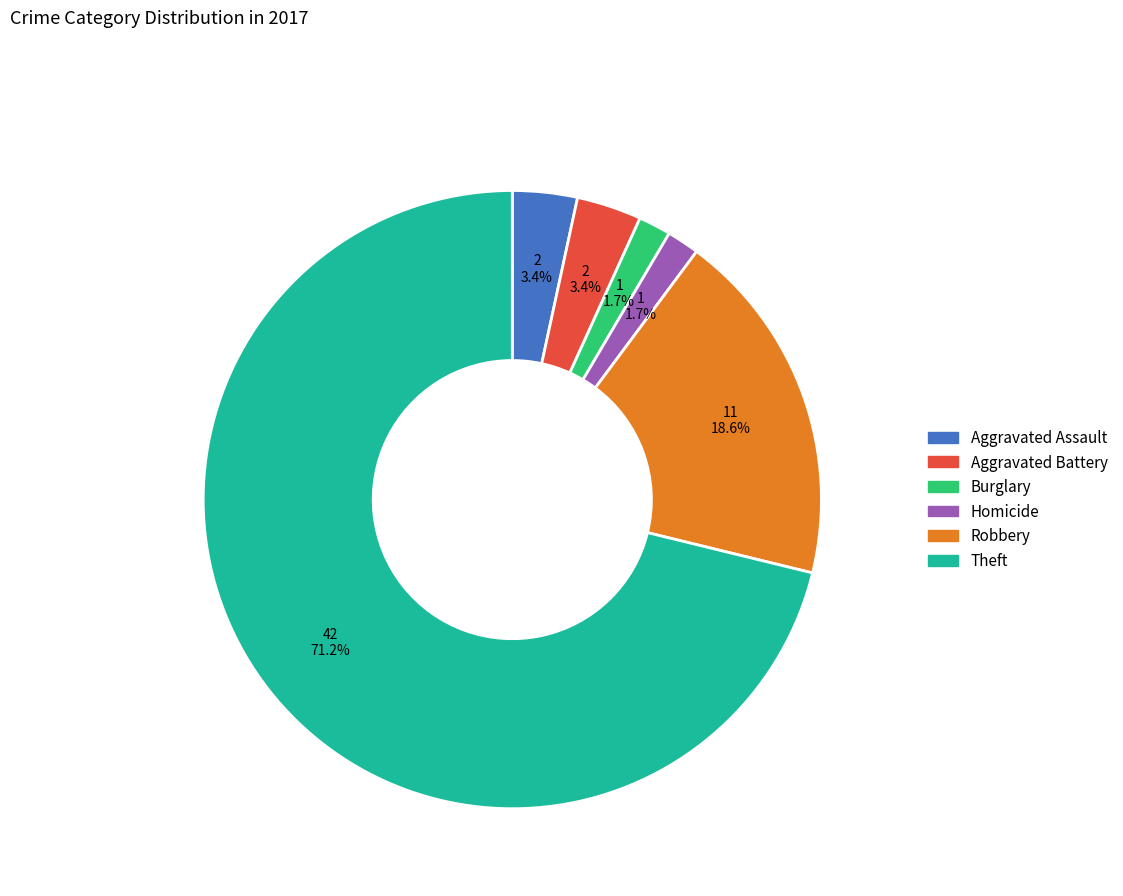

Is there a majority slice in this chart?

Yes